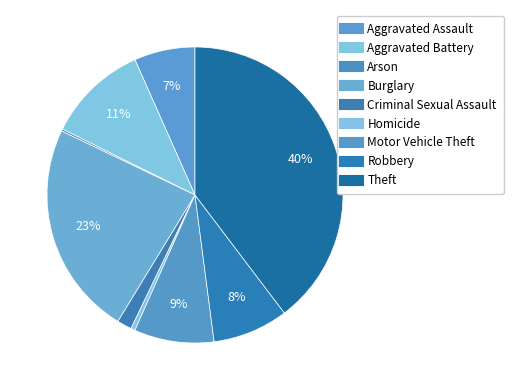

Do Homicide and Motor Vehicle Theft together represent more than half of the pie?

No